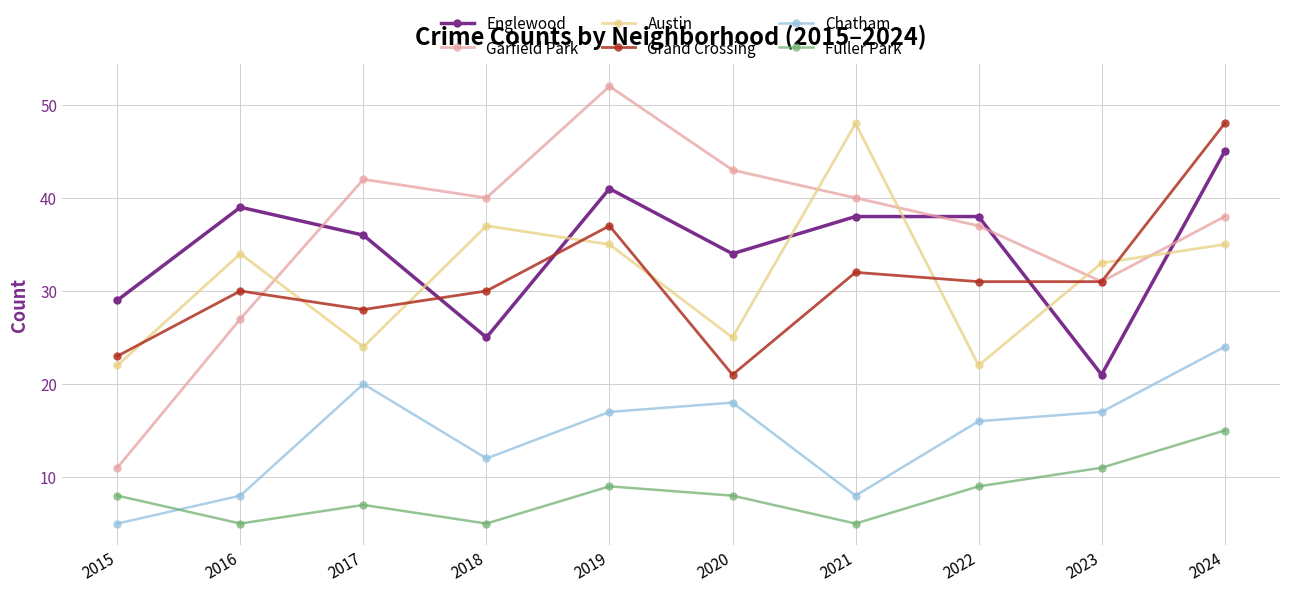

Which series has the largest range (max minus min)?

Garfield Park